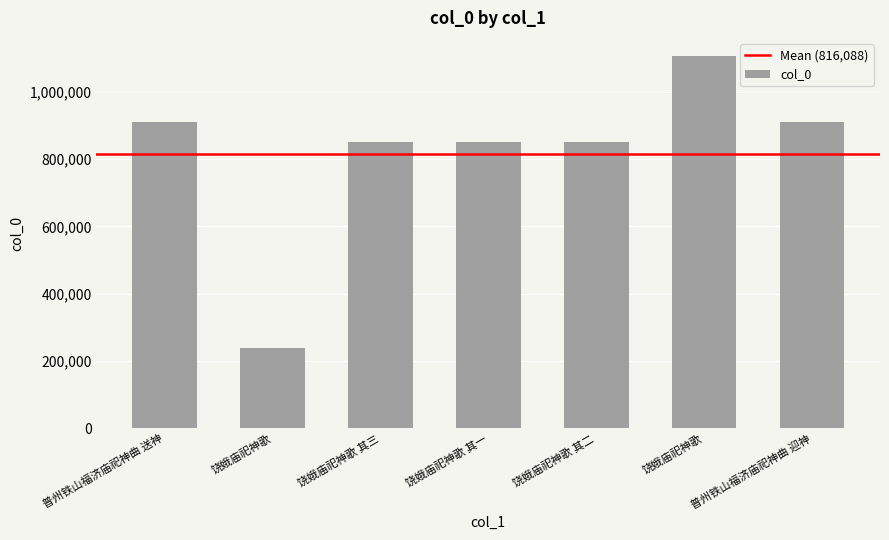

Reading right to left, list all the values displayed in this chart.

910665	1104869	849749	849750	849748	237166	910666